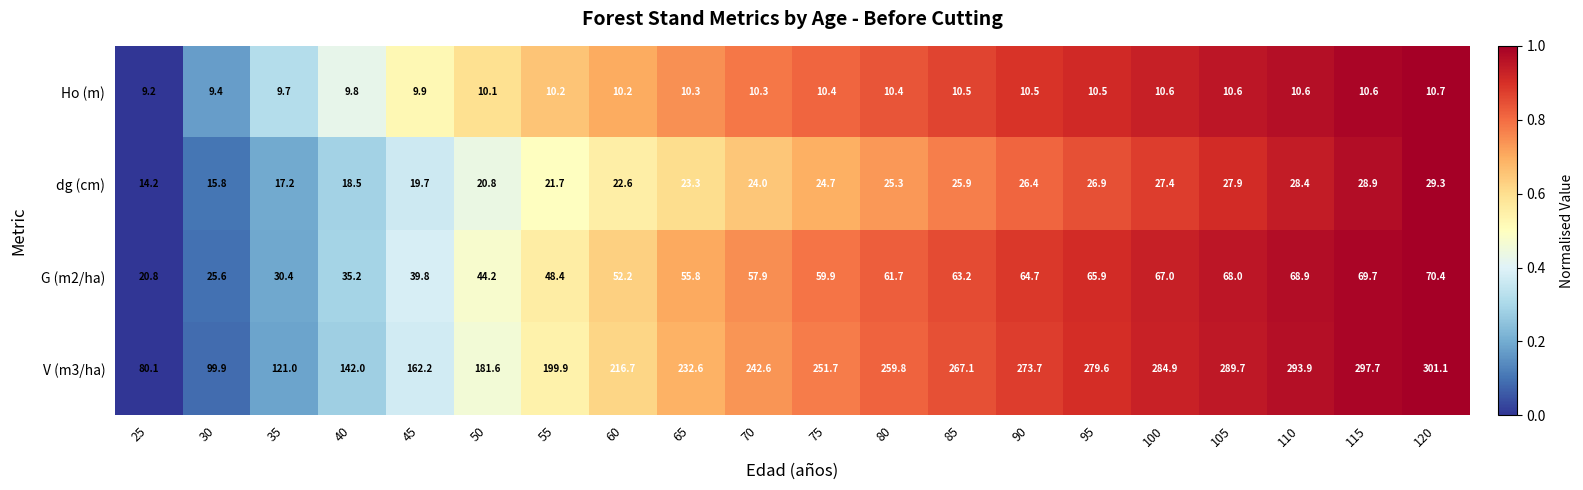

What is the spread (max minus min) of values at 40?

132.2